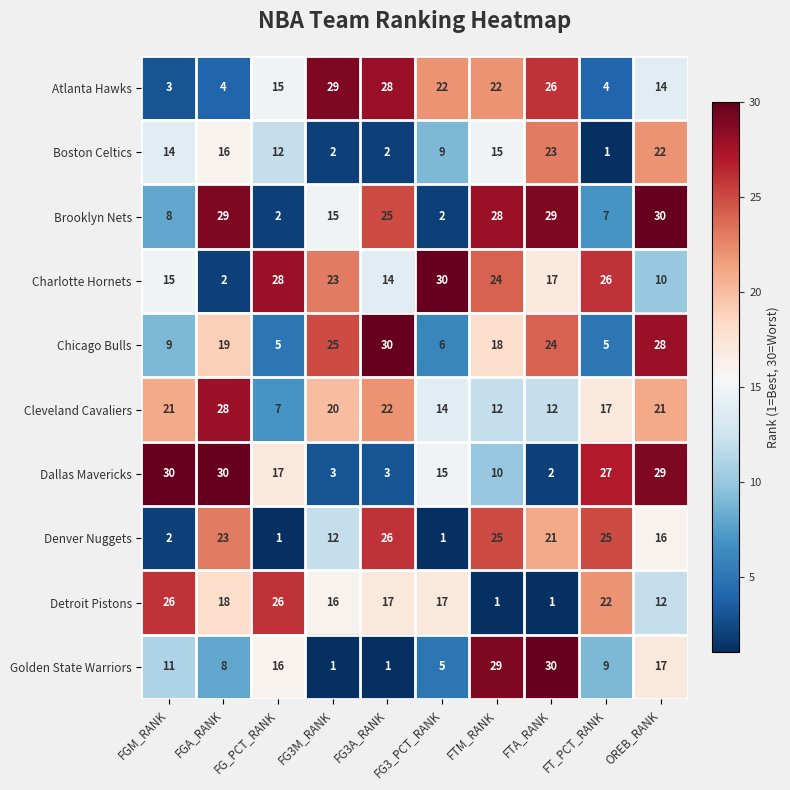

At how many categories does at least one series exceed 14?

10